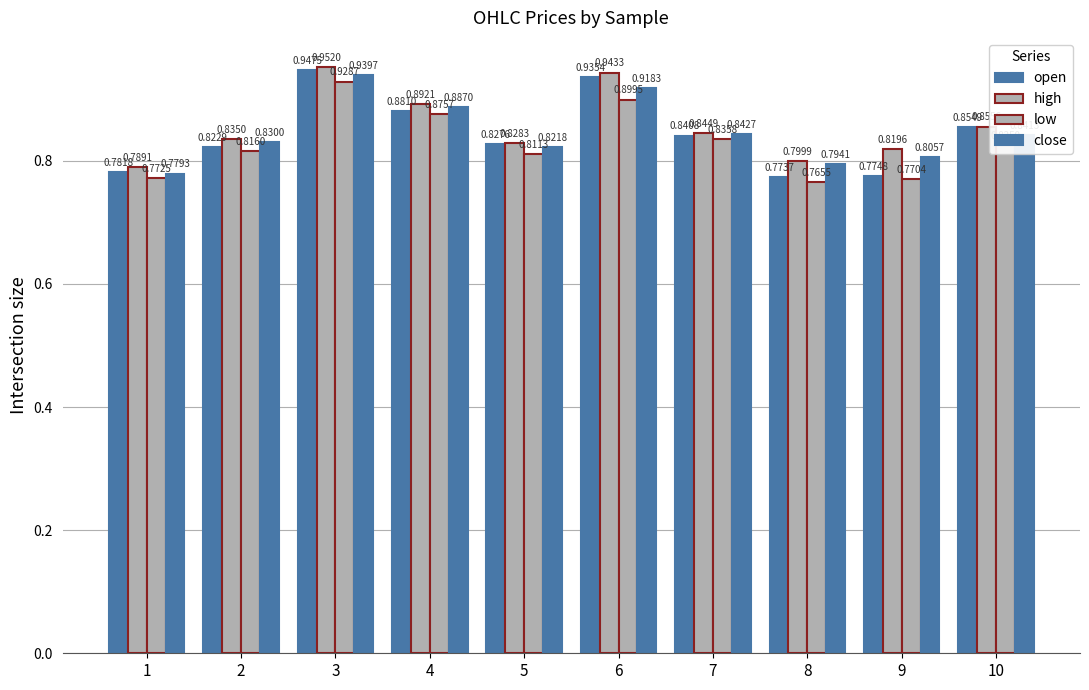

Between 6 and 7, which series saw the biggest shift?

high